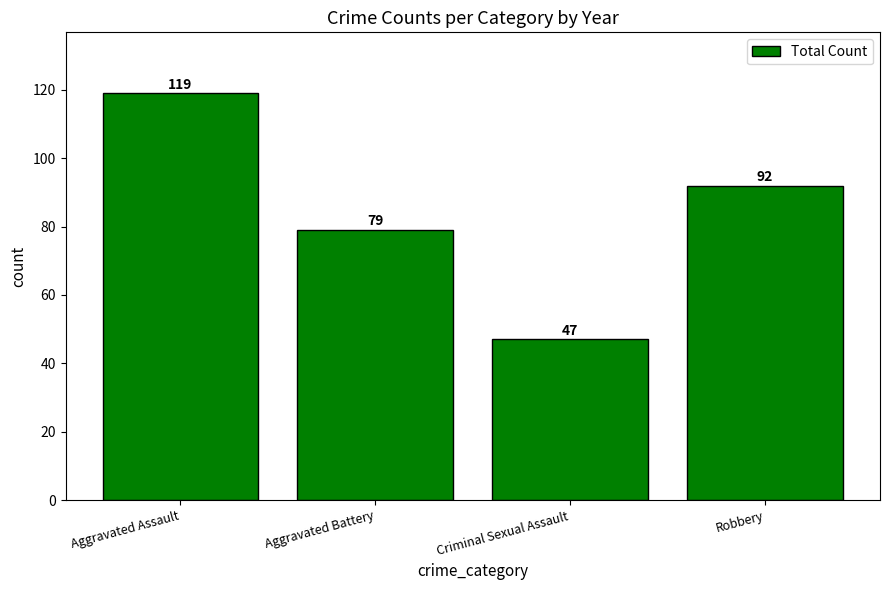

What is the approximate value at Aggravated Assault, to the nearest 5?

120